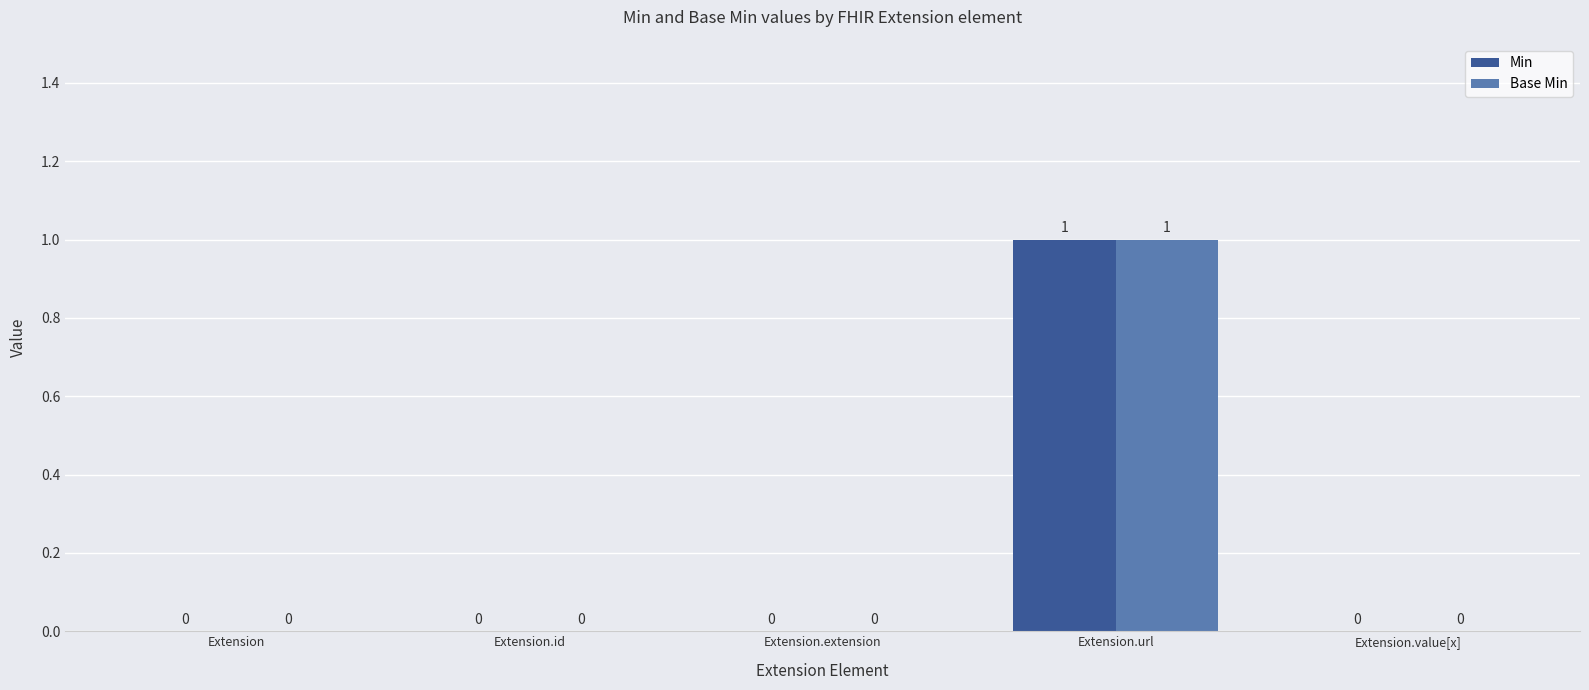

Reading right to left, extract all data points from this chart.

Min: 0	1	0	0	0
Base Min: 0	1	0	0	0